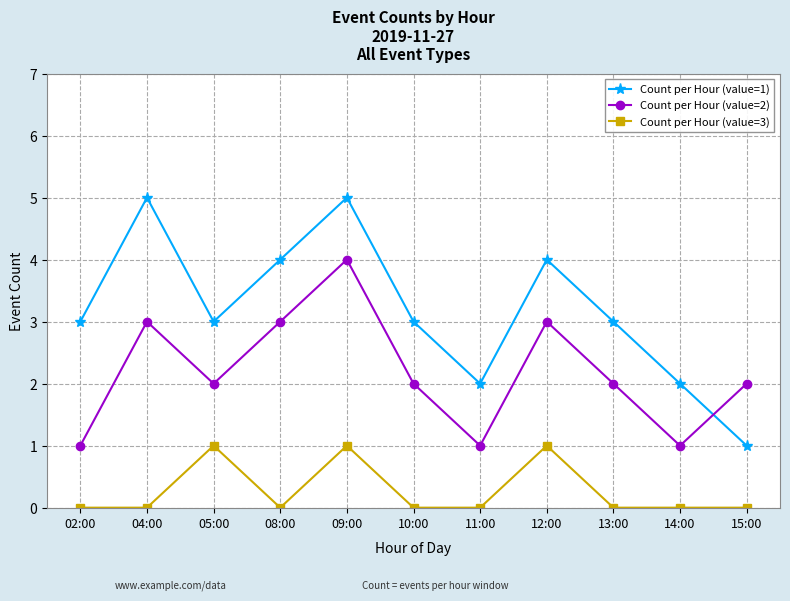

What is the greatest value displayed?

5